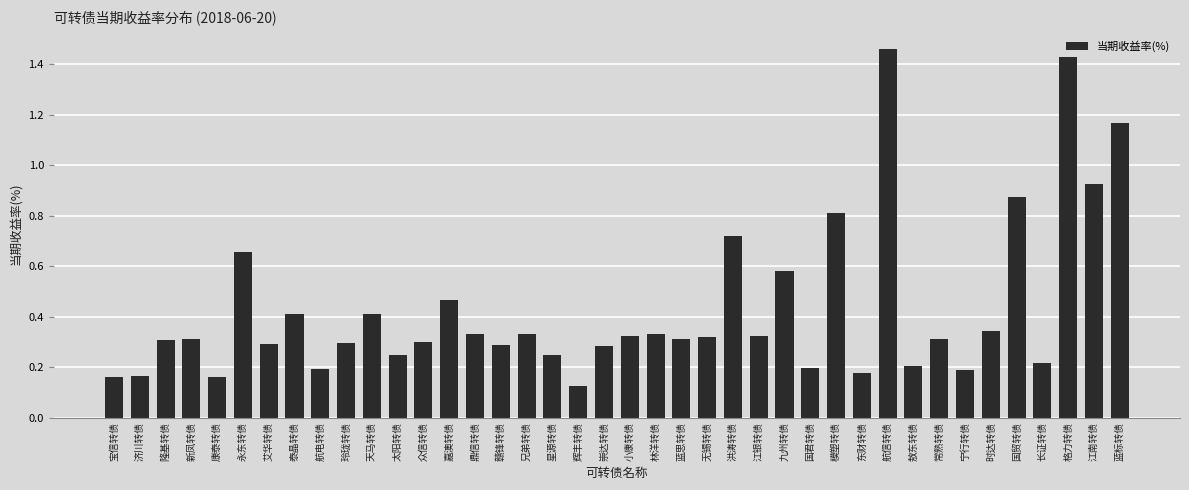

Which label corresponds to the largest value in the chart?

航信转债